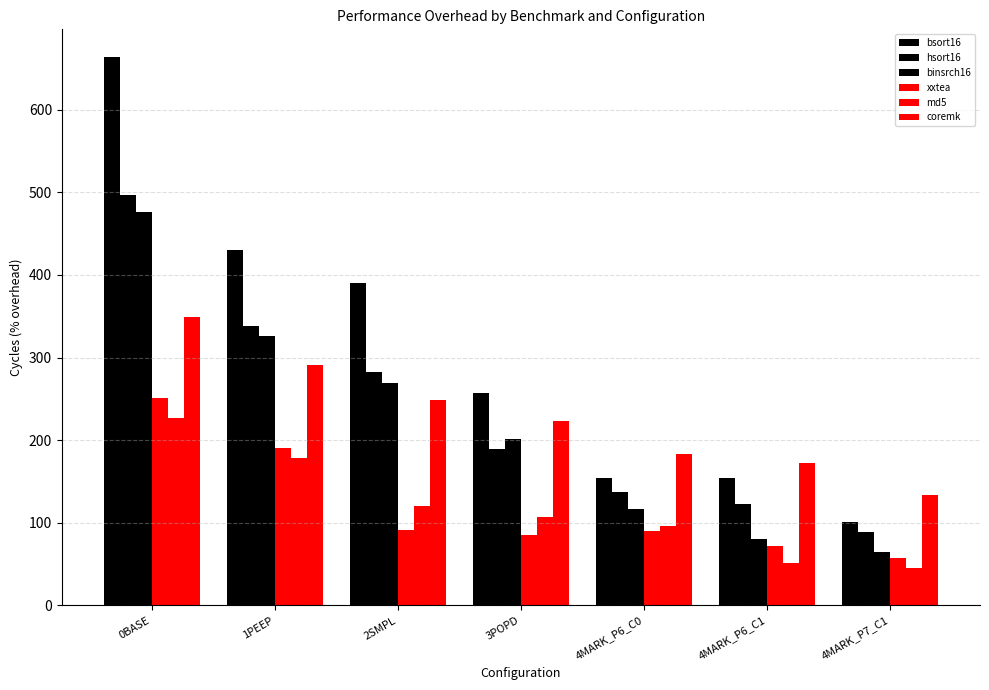

Reading left to right, transcribe all the data shown in this chart.

bsort16: 0BASE=663.9	1PEEP=430.4	2SMPL=390.4	3POPD=257.3	4MARK_P6_C0=154.4	4MARK_P6_C1=154.4	4MARK_P7_C1=101.2
hsort16: 0BASE=496.3	1PEEP=338.6	2SMPL=282.6	3POPD=189.3	4MARK_P6_C0=137.8	4MARK_P6_C1=123.3	4MARK_P7_C1=88.5
binsrch16: 0BASE=475.8	1PEEP=326.4	2SMPL=269.1	3POPD=201.7	4MARK_P6_C0=116.3	4MARK_P6_C1=80.9	4MARK_P7_C1=65.2
xxtea: 0BASE=250.4	1PEEP=190.1	2SMPL=91.7	3POPD=84.9	4MARK_P6_C0=89.9	4MARK_P6_C1=71.5	4MARK_P7_C1=57.6
md5: 0BASE=226.4	1PEEP=178.2	2SMPL=120.2	3POPD=107.3	4MARK_P6_C0=96.4	4MARK_P6_C1=51.2	4MARK_P7_C1=45.7
coremk: 0BASE=348.9	1PEEP=290.6	2SMPL=248.5	3POPD=222.7	4MARK_P6_C0=182.7	4MARK_P6_C1=172.6	4MARK_P7_C1=133.5